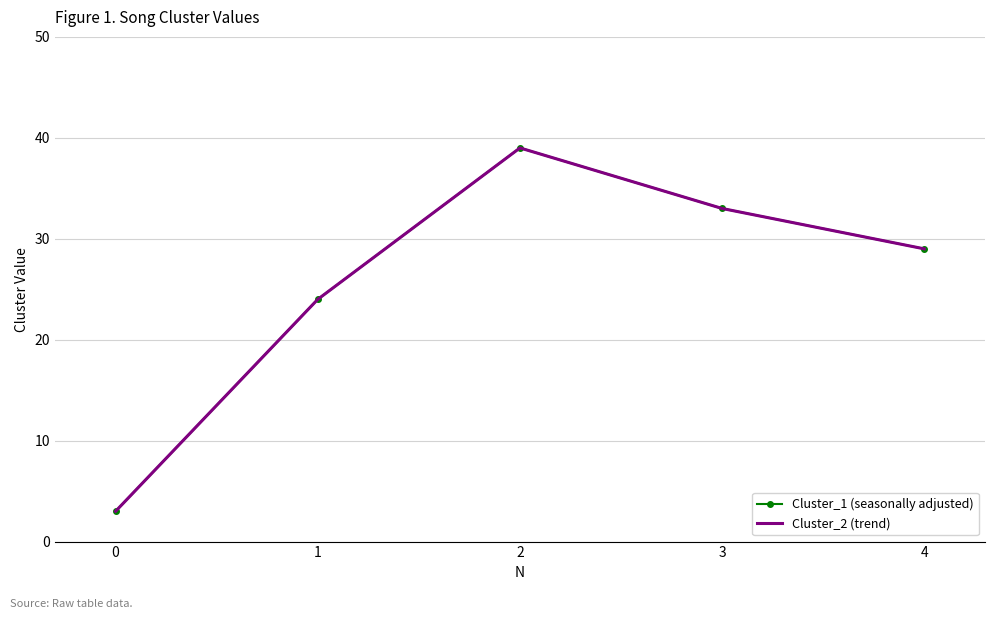

Reading left to right, extract all data points from this chart.

Cluster_1 (seasonally adjusted): 0=3	1=24	2=39	3=33	4=29
Cluster_2 (trend): 0=3	1=24	2=39	3=33	4=29